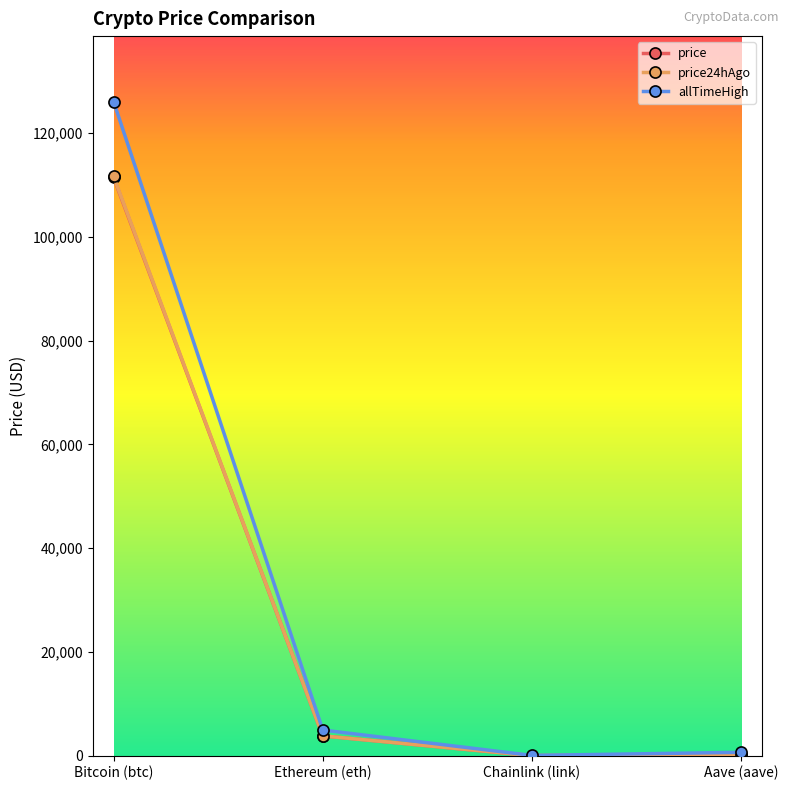

Which category has the highest value across all series?

Bitcoin (btc)